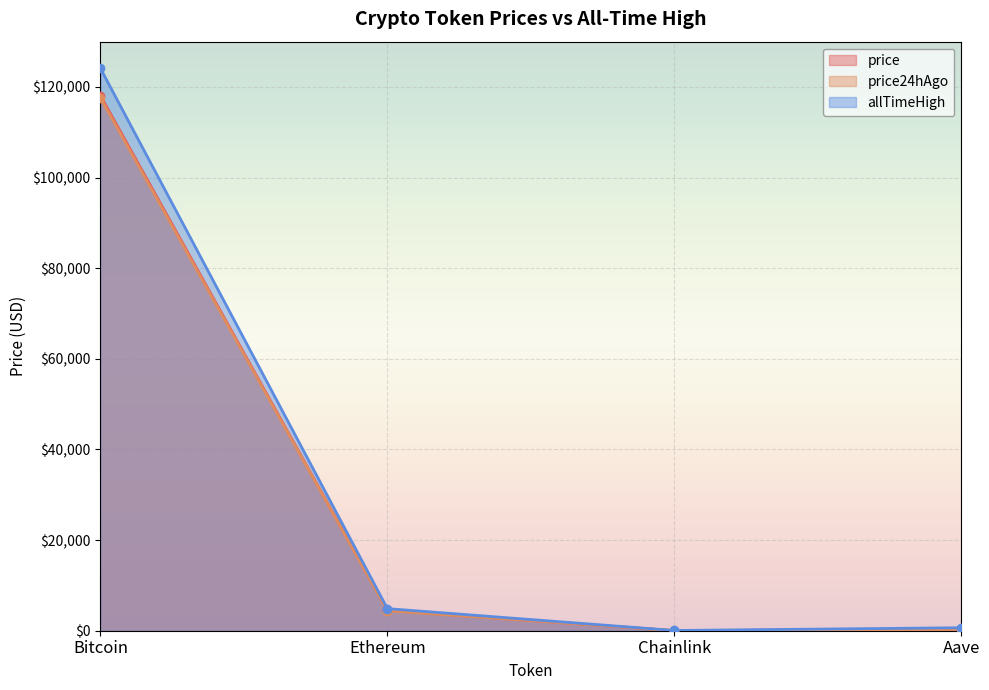

What is the label of the 3rd point from the right?

Ethereum